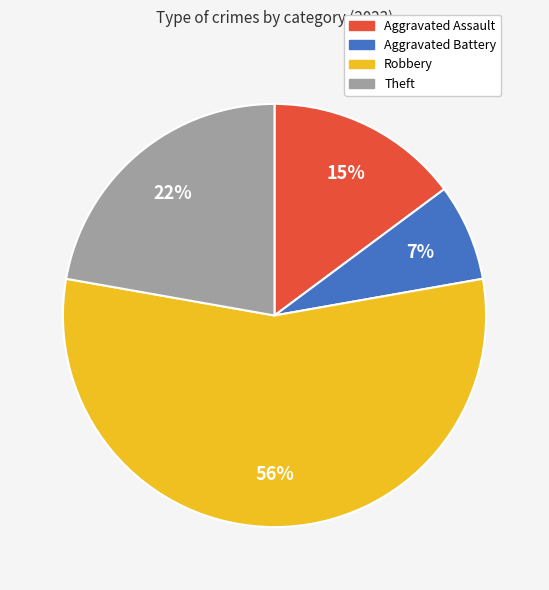

Which category has the biggest portion of the pie?

Robbery